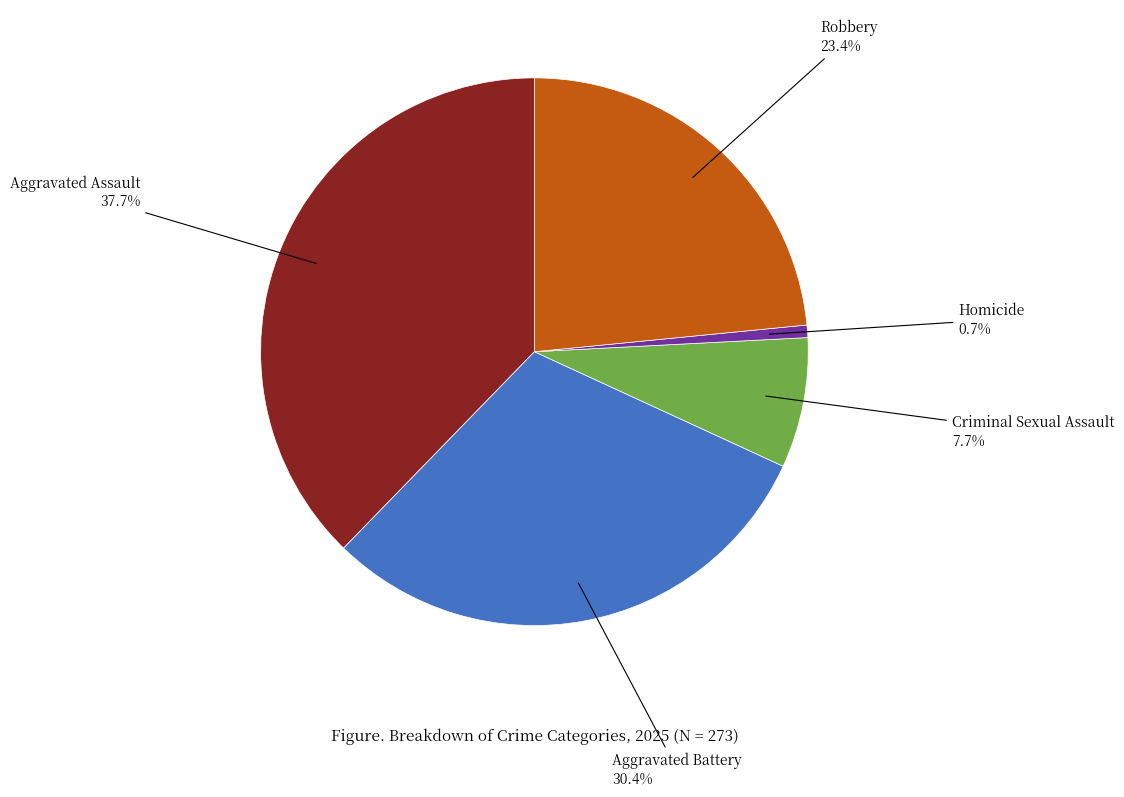

To the nearest percent, what is the average slice percentage?

20%